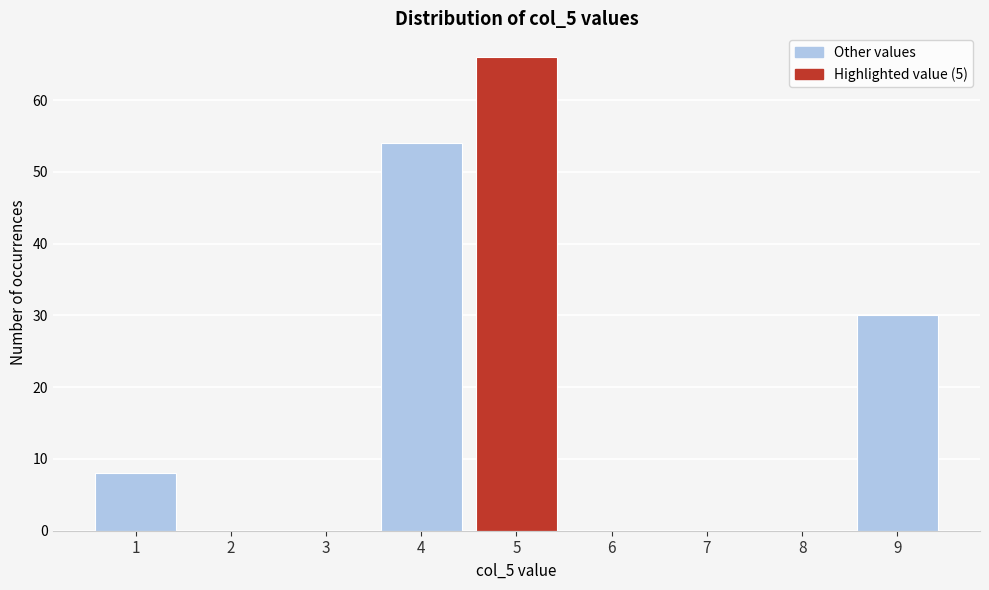

Which range on the x-axis has the tallest bar?

4.5 to 5.5